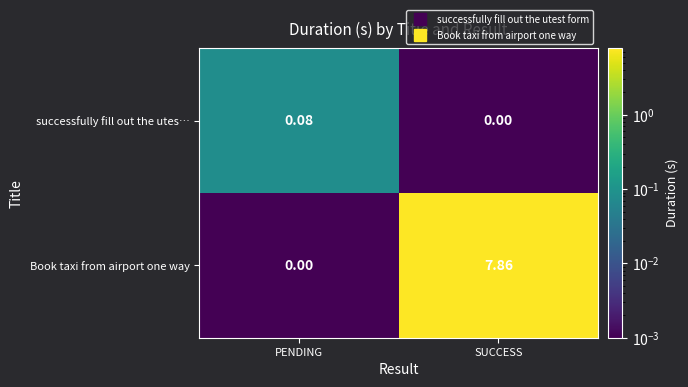

Is the value of Book taxi from airport one way at SUCCESS greater than the value of successfully fill out the utes… at SUCCESS?

Yes